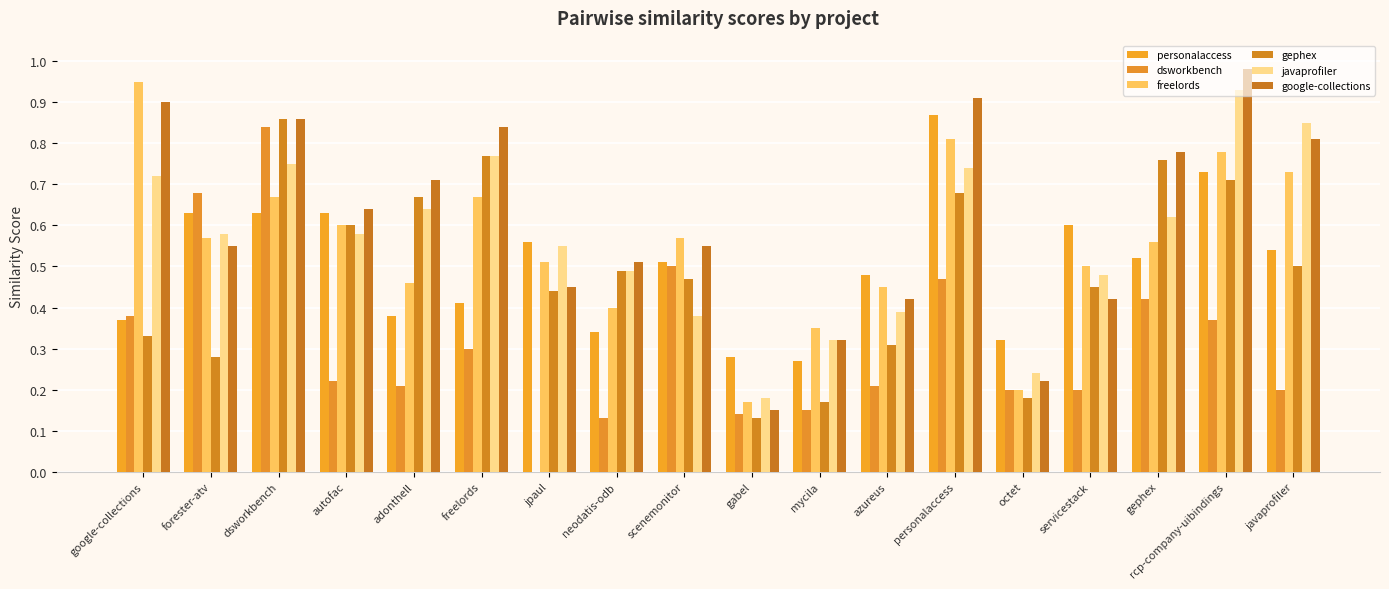

What is the spread (max minus min) of values at scenemonitor?

0.2